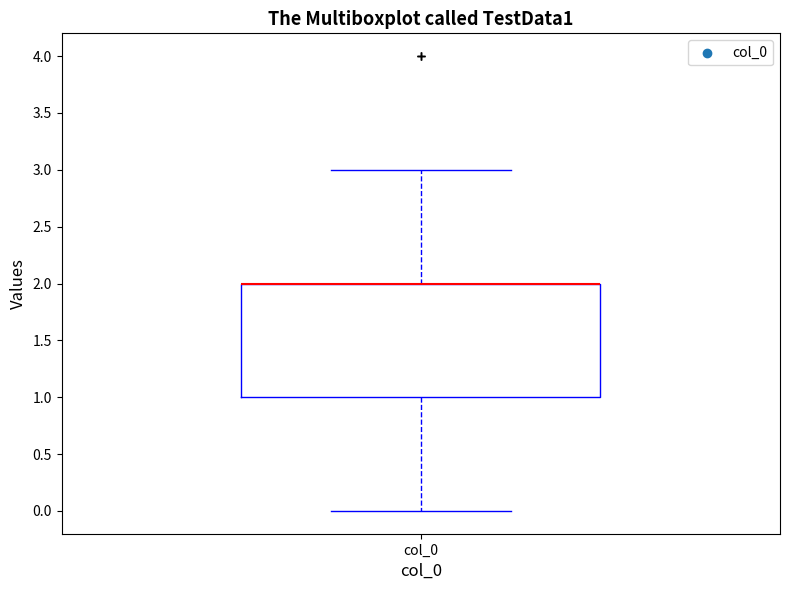

Where is the lower edge of the box for col_0 on the y-axis? The values are not printed on the chart, so give them approximately, as read against the axis.

1